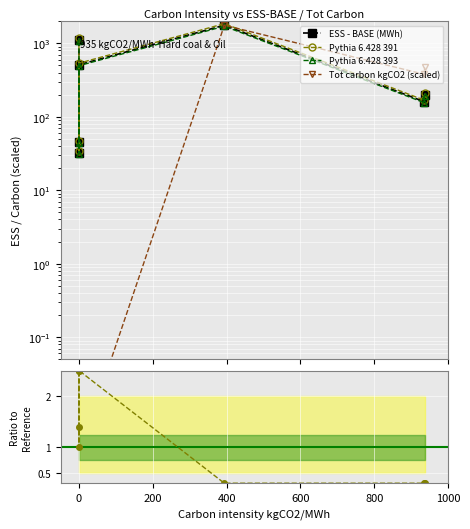

At how many categories does at least one series exceed 706?

2